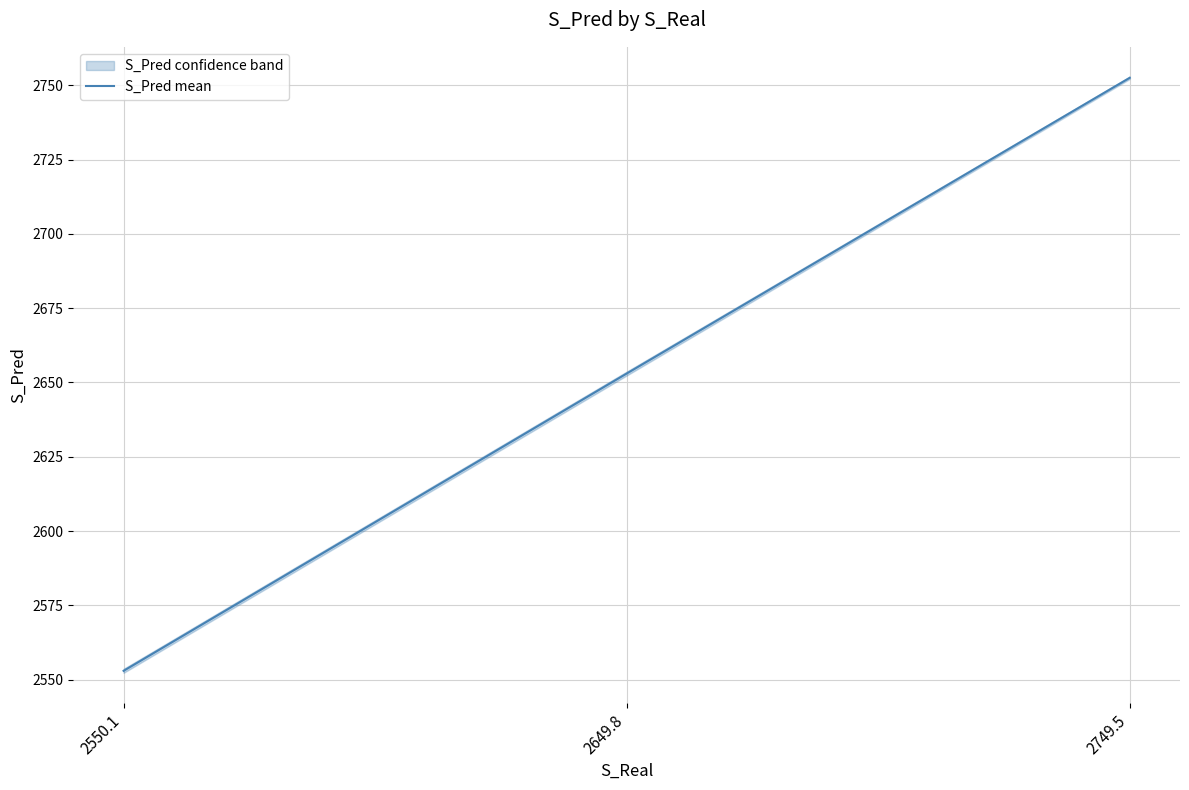

Reading left to right, extract all data points from this chart.

2552.9	2653.0	2752.6